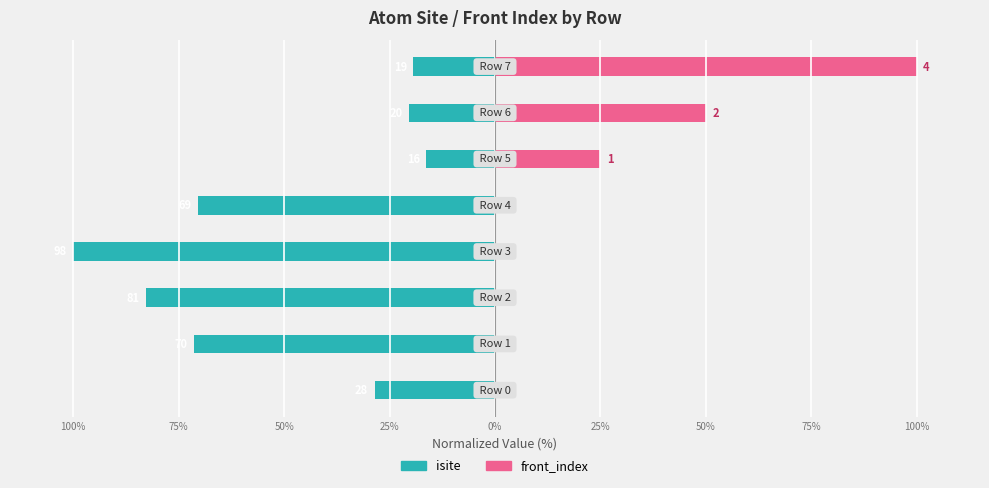

The value of isite at 75% is -28.9. True or false?

False